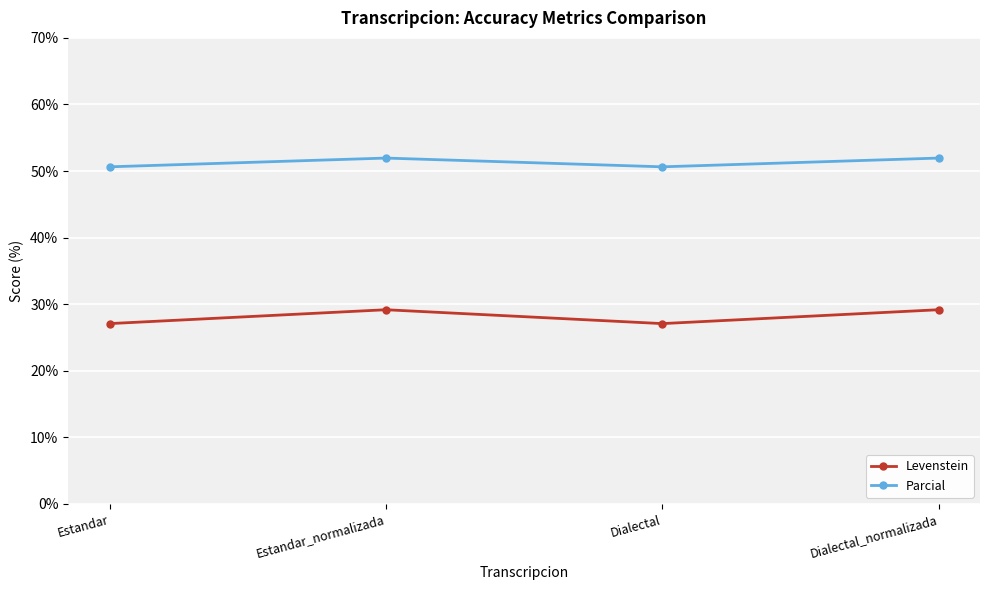

What is the difference between the second highest and second lowest values in the Parcial series?

1.3